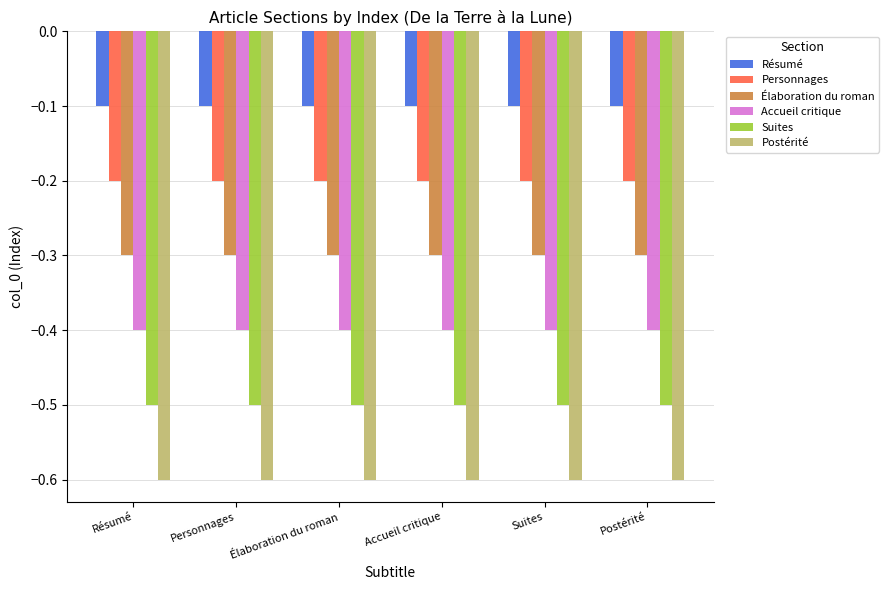

The value of Résumé at Accueil critique is -0.2. True or false?

False